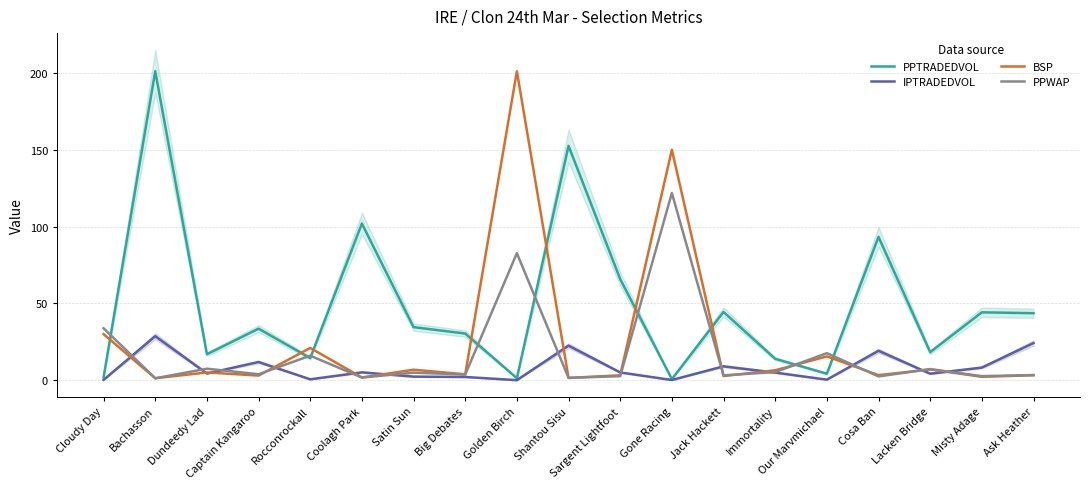

Reading left to right, list all the values displayed in this chart.

PPTRADEDVOL: Cloudy Day=1.9	Bachasson=201.1	Dundeedy Lad=16.9	Captain Kangaroo=33.5	Rocconrockall=14.4	Coolagh Park=102.0	Satin Sun=34.5	Big Debates=30.4	Golden Birch=1.3	Shantou Sisu=152.6	Sargent Lightfoot=65.8	Gone Racing=0.7	Jack Hackett=44.4	Immortality=13.9	Our Marvmichael=4.2	Cosa Ban=93.3	Lacken Bridge=18.2	Misty Adage=44.2	Ask Heather=43.6
IPTRADEDVOL: Cloudy Day=0.2	Bachasson=28.6	Dundeedy Lad=4.4	Captain Kangaroo=11.9	Rocconrockall=0.6	Coolagh Park=5.1	Satin Sun=2.3	Big Debates=2.1	Golden Birch=0.0	Shantou Sisu=22.5	Sargent Lightfoot=5.1	Gone Racing=0.1	Jack Hackett=9.0	Immortality=5.0	Our Marvmichael=0.4	Cosa Ban=19.2	Lacken Bridge=4.2	Misty Adage=8.2	Ask Heather=24.2
BSP: Cloudy Day=30.0	Bachasson=1.3	Dundeedy Lad=5.1	Captain Kangaroo=3.0	Rocconrockall=21.0	Coolagh Park=1.8	Satin Sun=6.8	Big Debates=3.9	Golden Birch=201.1	Shantou Sisu=1.5	Sargent Lightfoot=3.2	Gone Racing=150.0	Jack Hackett=2.7	Immortality=6.5	Our Marvmichael=15.5	Cosa Ban=3.3	Lacken Bridge=7.0	Misty Adage=2.2	Ask Heather=3.2
PPWAP: Cloudy Day=33.8	Bachasson=1.3	Dundeedy Lad=7.5	Captain Kangaroo=3.9	Rocconrockall=16.0	Coolagh Park=1.7	Satin Sun=4.9	Big Debates=3.7	Golden Birch=82.7	Shantou Sisu=1.5	Sargent Lightfoot=2.6	Gone Racing=121.9	Jack Hackett=3.2	Immortality=5.3	Our Marvmichael=17.6	Cosa Ban=2.5	Lacken Bridge=7.2	Misty Adage=2.6	Ask Heather=3.4